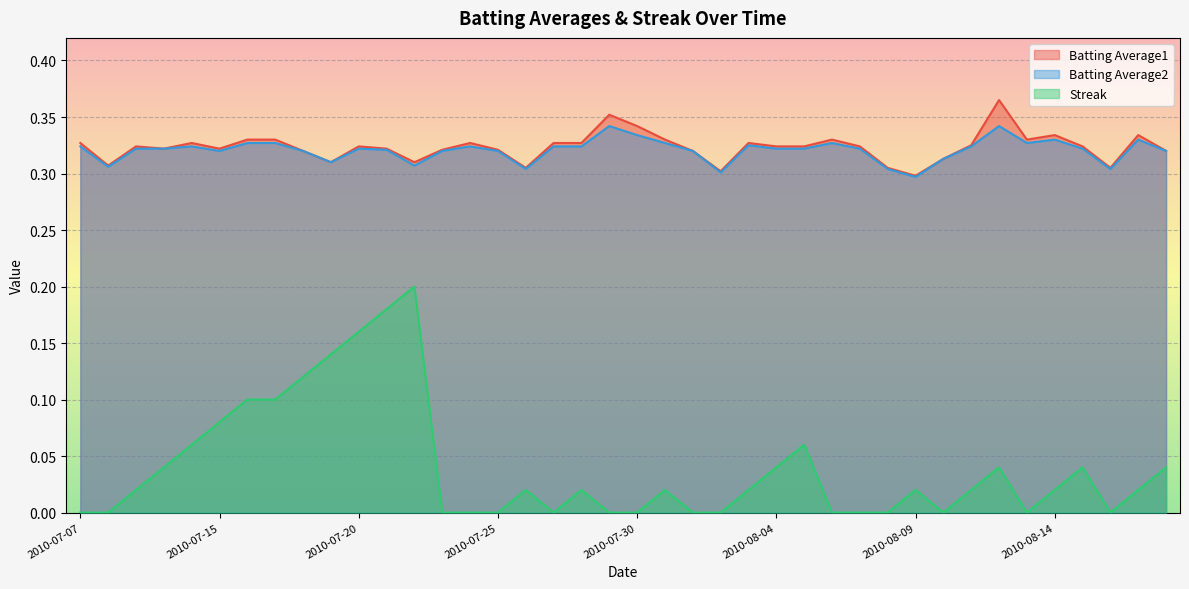

True or false: Batting Average1 and Streak cross at least once.

False